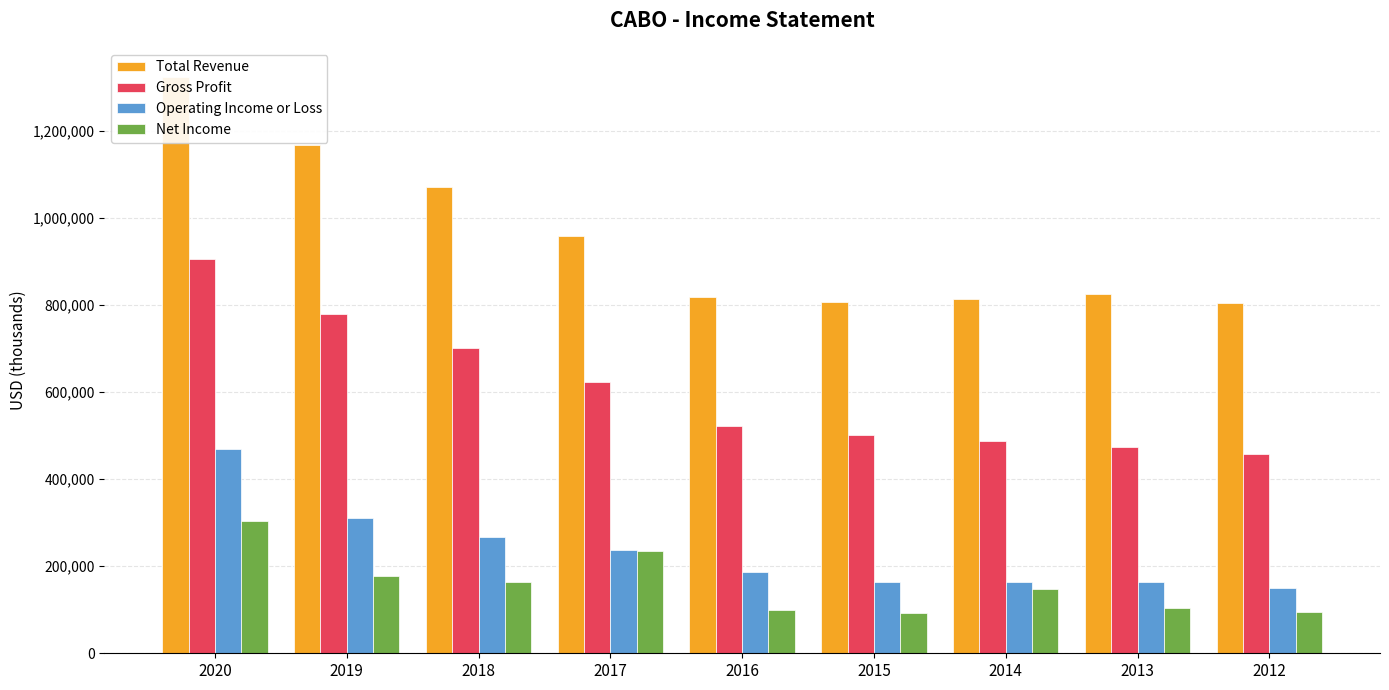

At 2020, list the series in order from smallest to largest.

Net Income, Operating Income or Loss, Gross Profit, Total Revenue